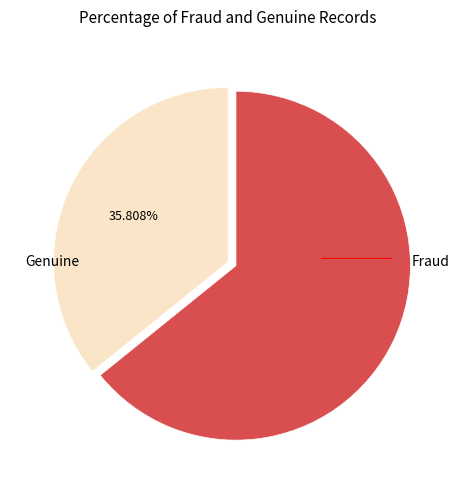

How many segments does this pie chart have?

2